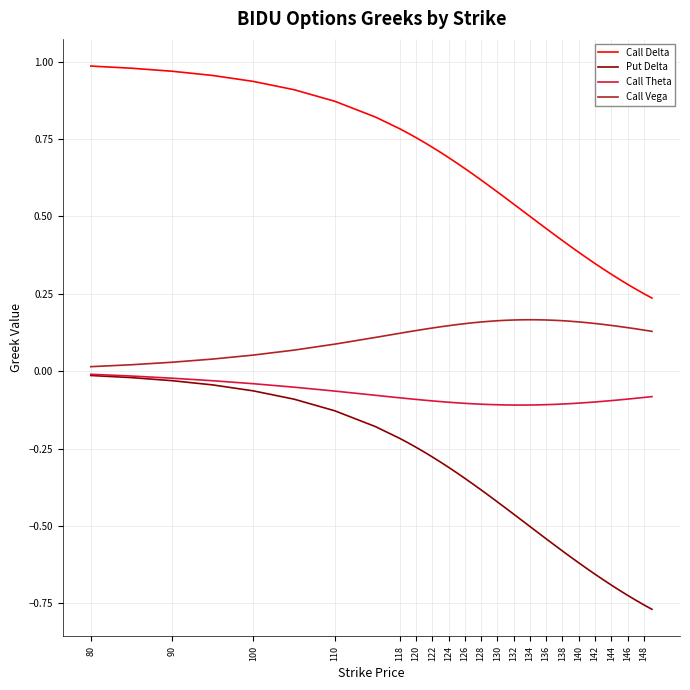

Which series has the widest spread of values?

Put Delta